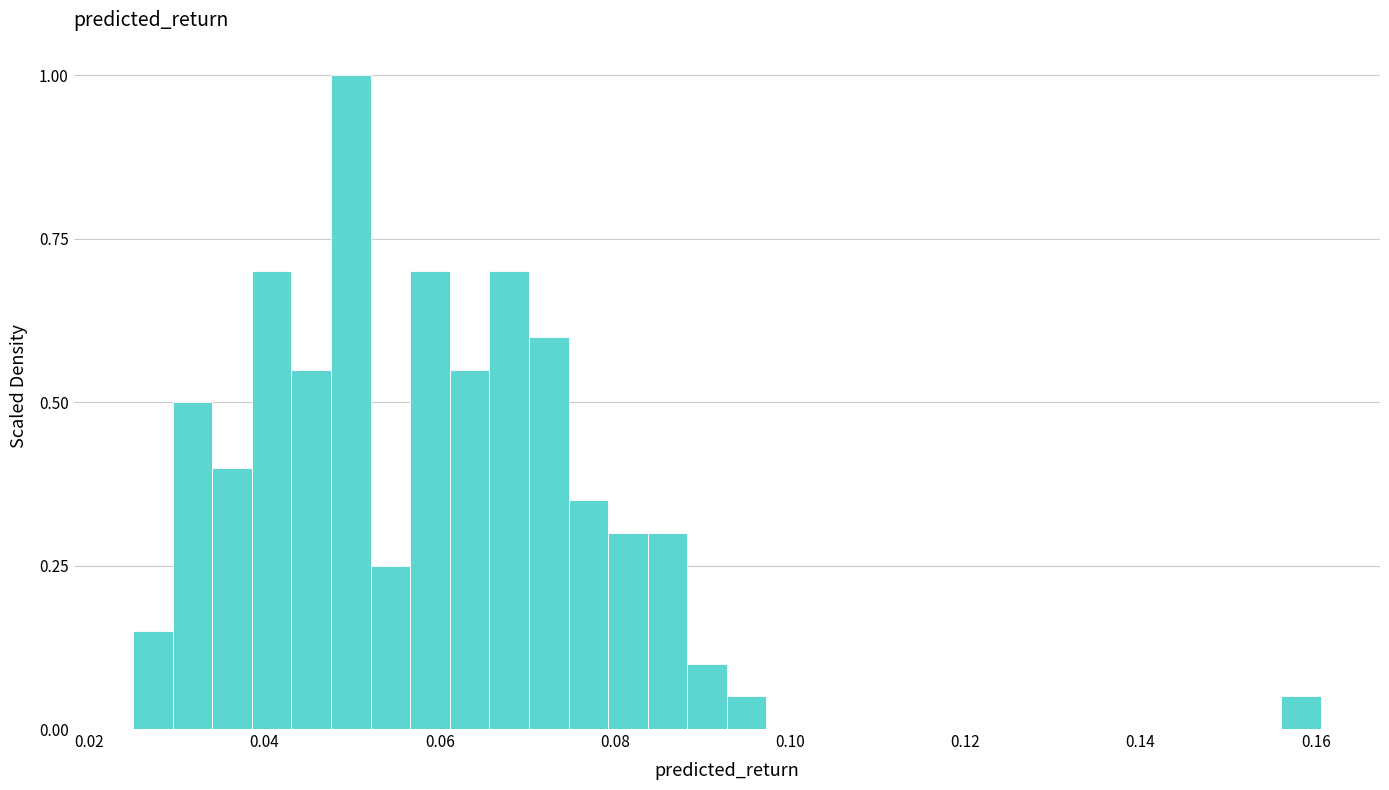

Read against the x-axis, roughly where is the centre of the tallest bar?

0.050